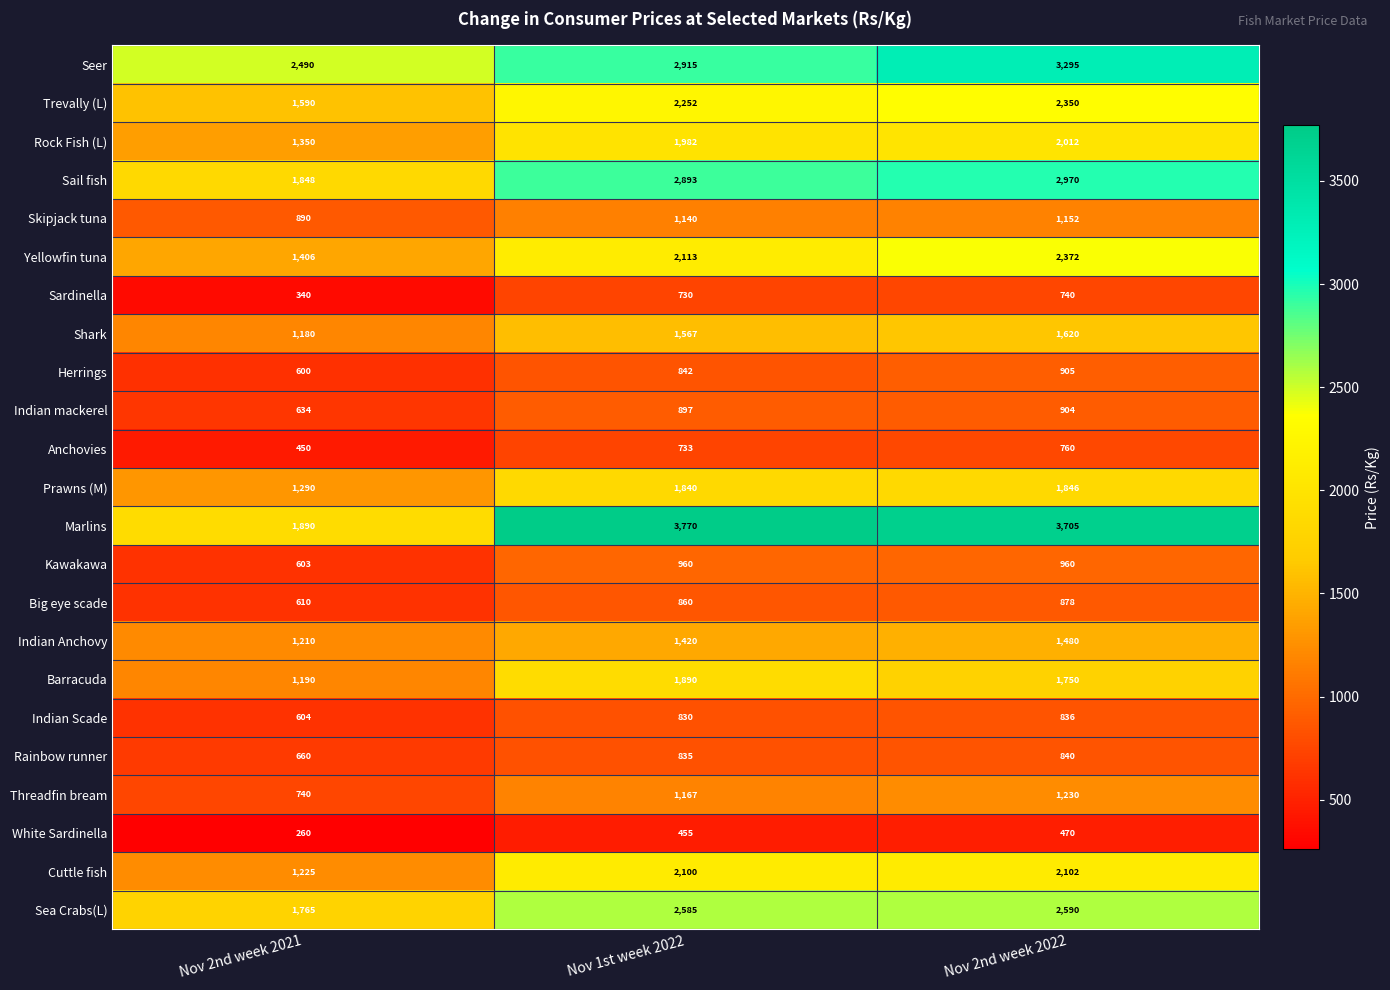

Which series changed the most between Nov 1st week 2022 and Nov 2nd week 2022?

Seer